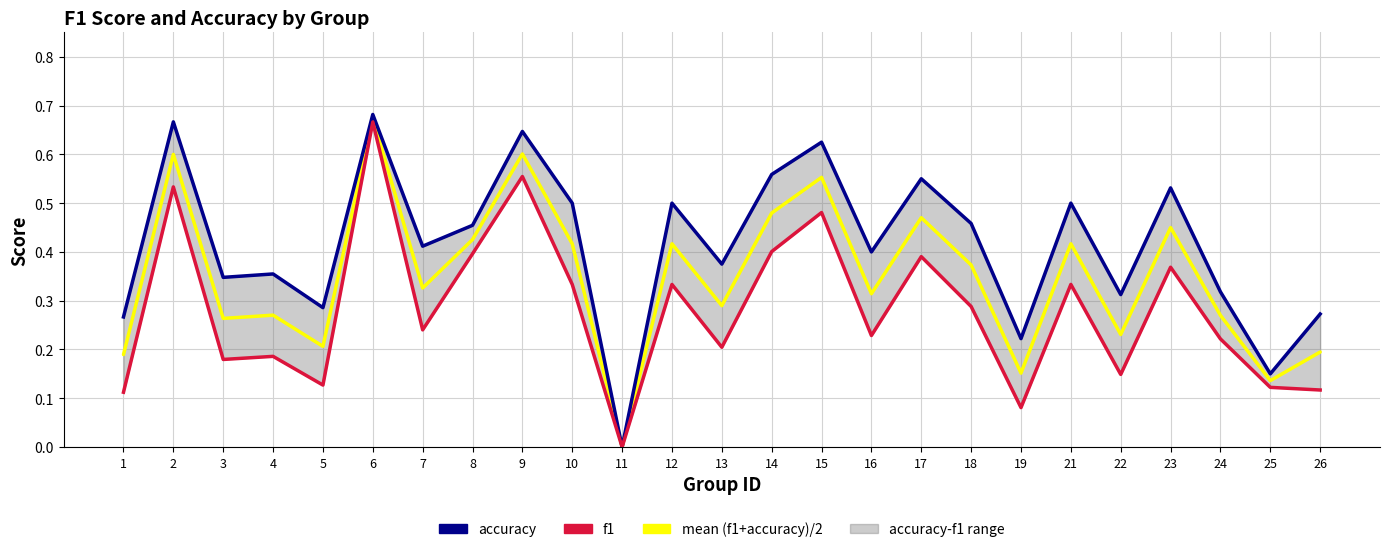

List the series in order of their peak value, lowest first.

f1, mean (f1+accuracy)/2, accuracy